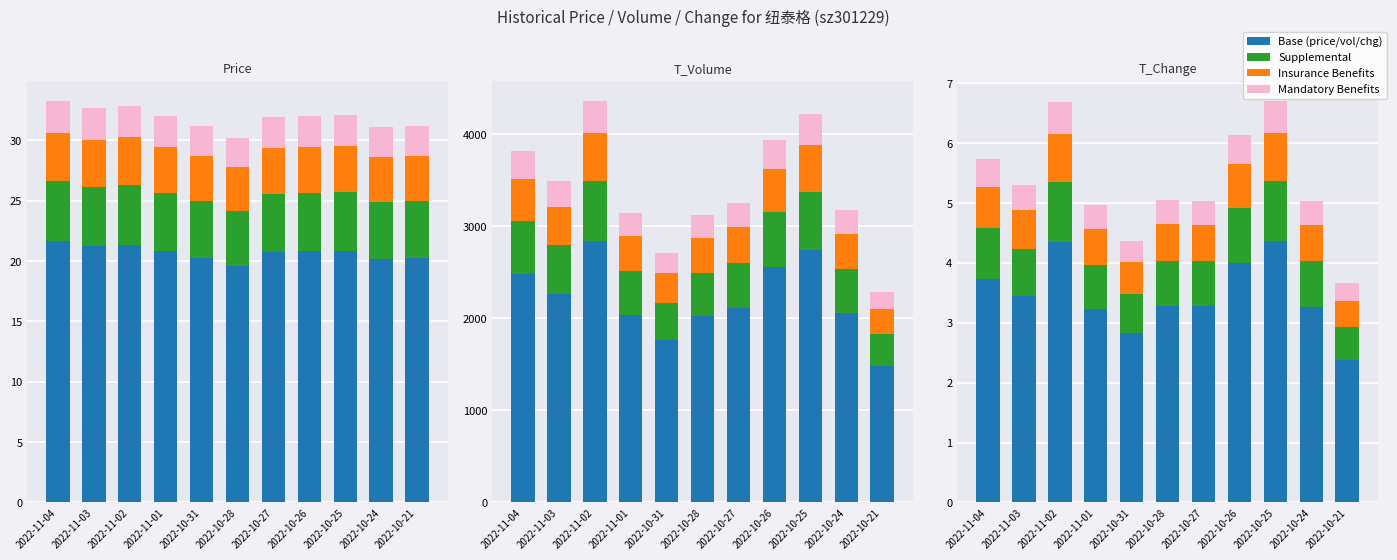

Which category has the highest value in the Mandatory series?

2022-10-25